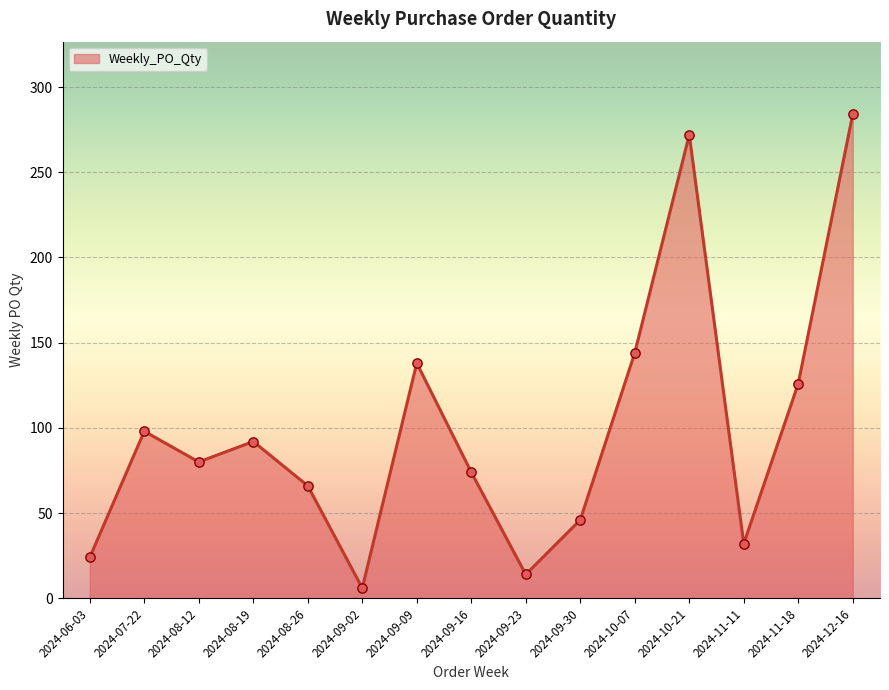

What is the change in value from 2024-09-16 to 2024-12-16?

+210